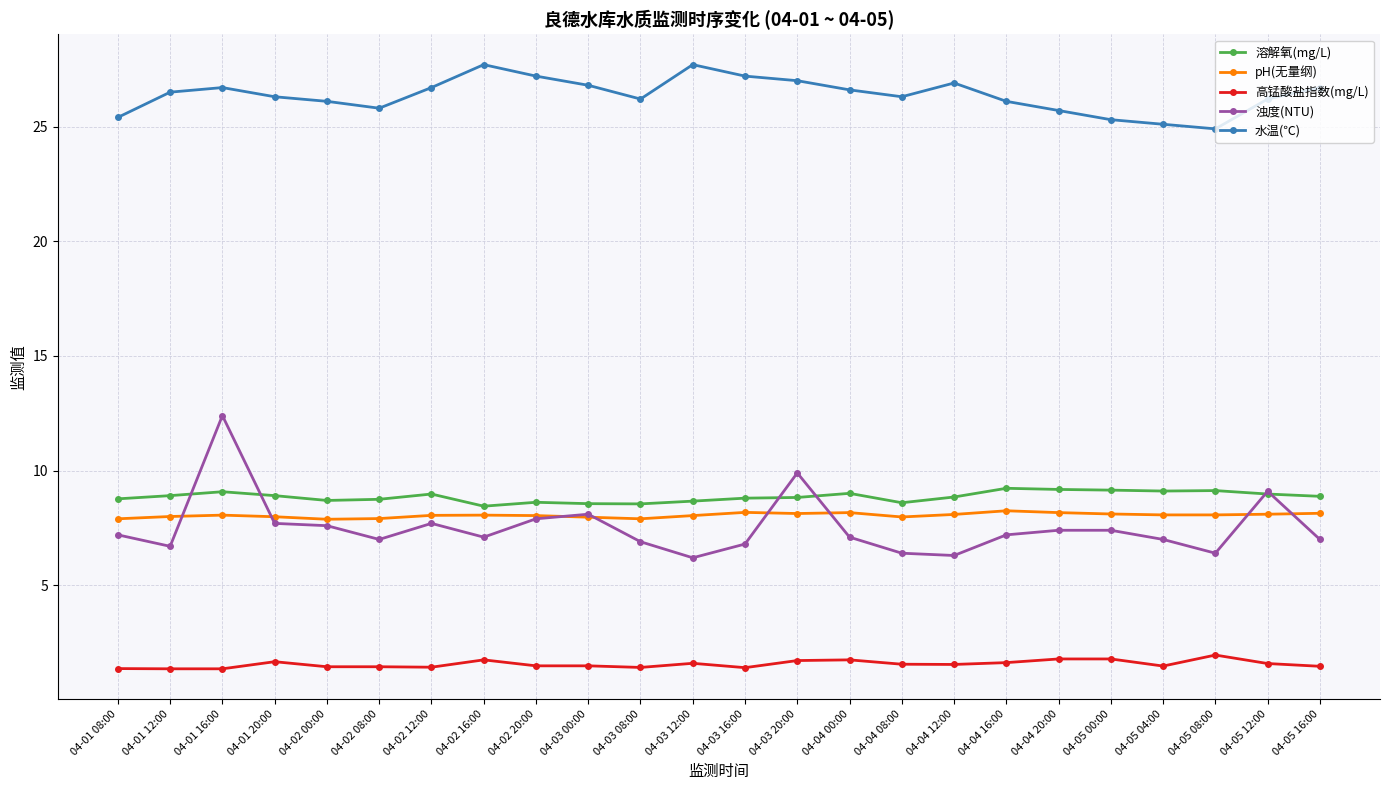

What is the minimum value shown in the chart?

1.4